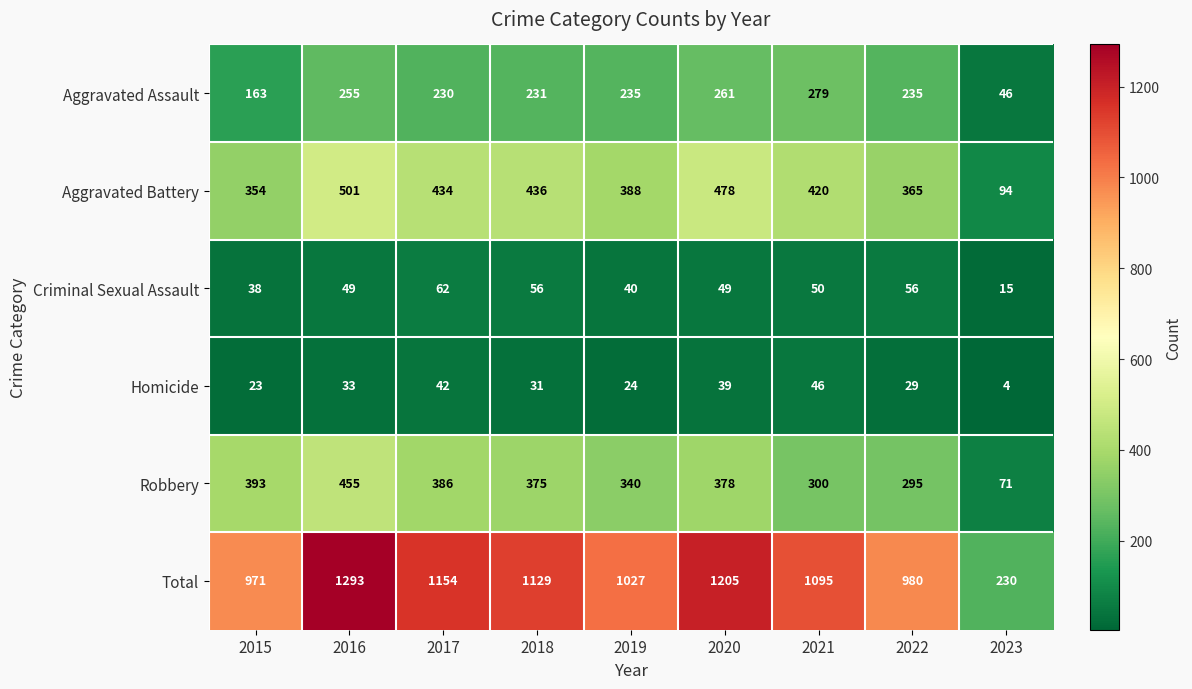

List the series in order of their peak value, lowest first.

Homicide, Criminal Sexual Assault, Aggravated Assault, Robbery, Aggravated Battery, Total